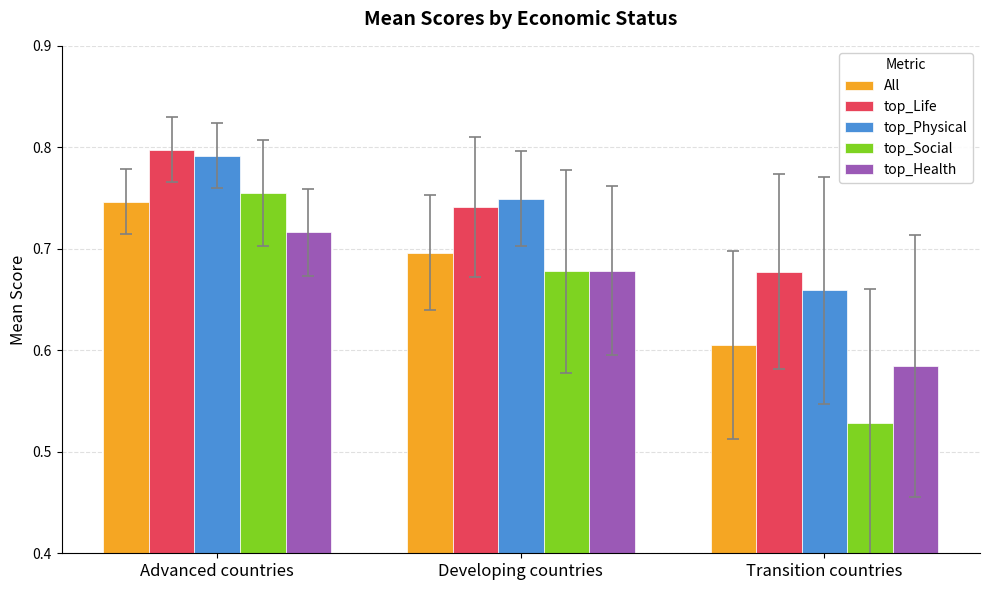

What is the label of the 1st bar from the left?

Advanced countries